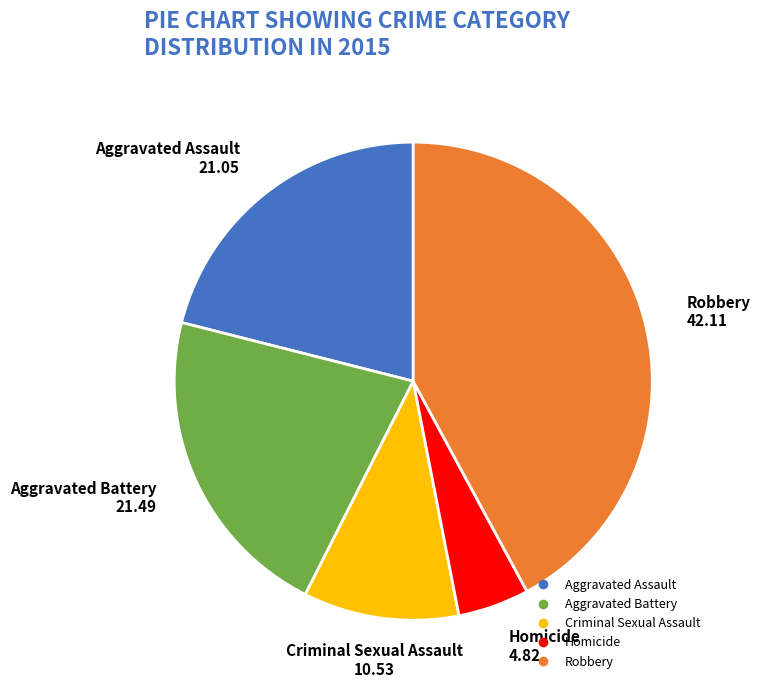

Which has a higher value, Criminal Sexual Assault or Robbery?

Robbery